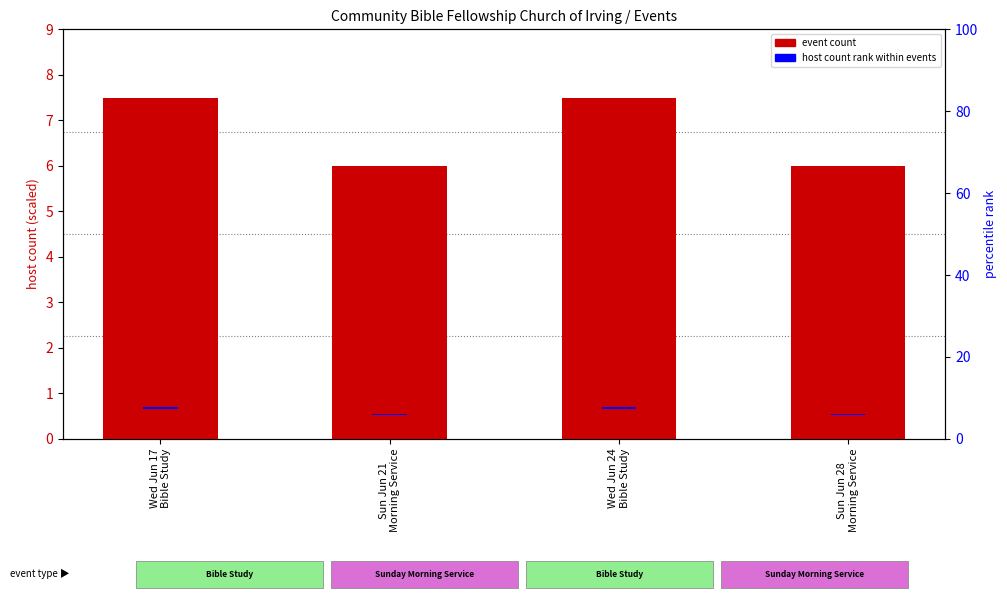

What is the label of the 2nd bar from the right?

Wed Jun 24
Bible Study